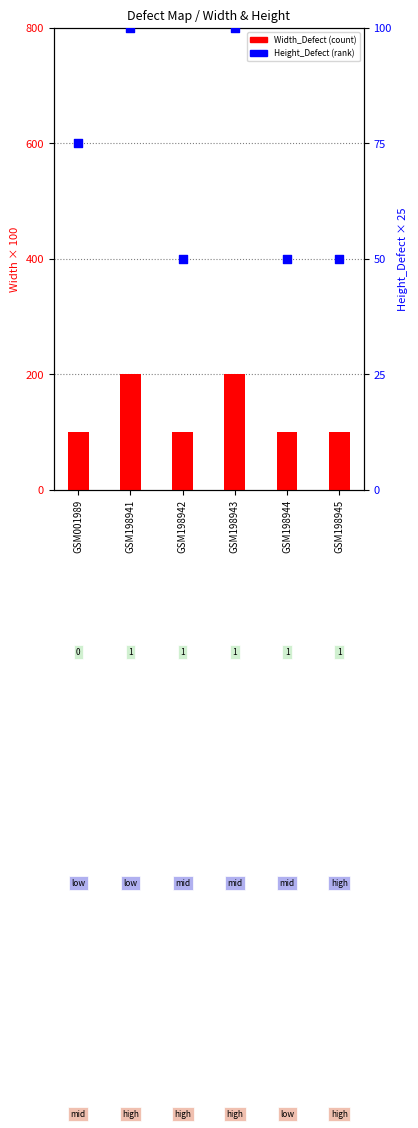

Which series has the largest Y range (max minus min)?

Width_Defect